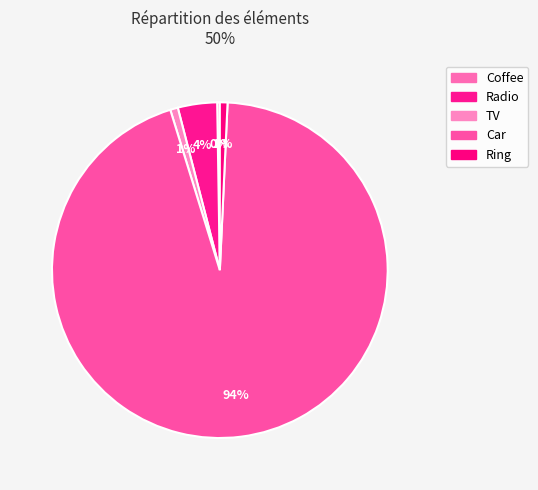

Does Car account for over 50% of the chart?

Yes